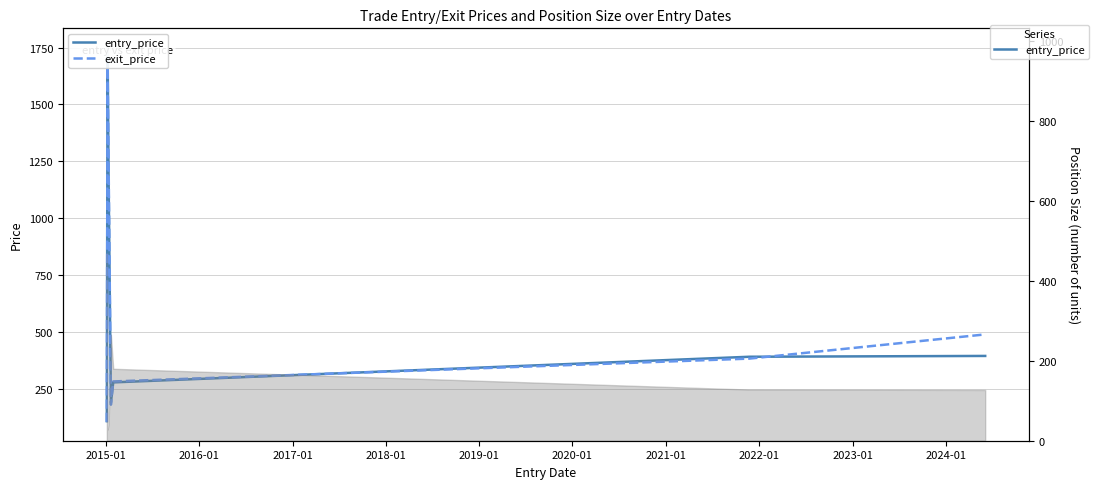

Which series changed the most between 2017-01 and 2018-01?

exit_price